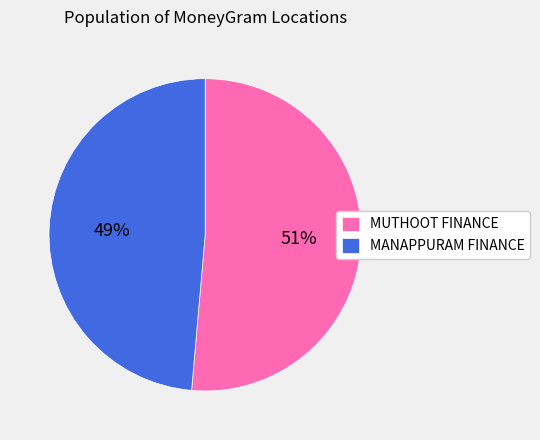

Combined, do MANAPPURAM FINANCE and MUTHOOT FINANCE account for over 50%?

Yes